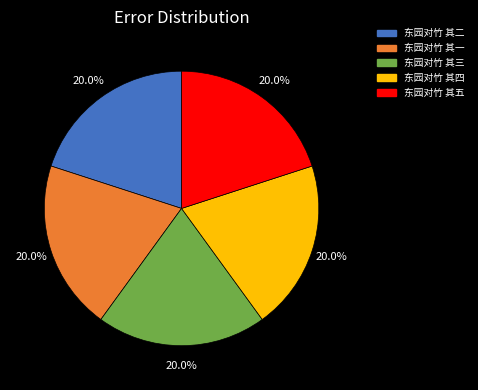

Is it true that 东园对竹 其一 is 20% of the pie?

True